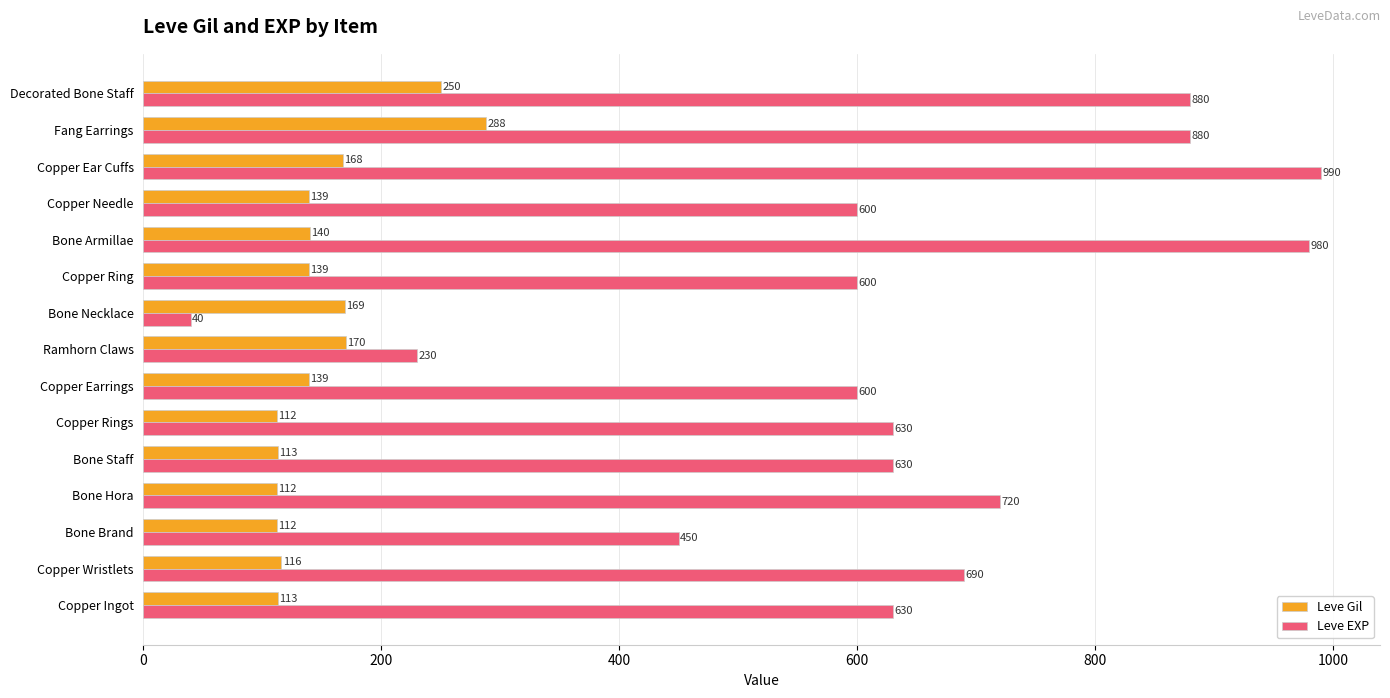

List the series in order of their overall mean, lowest first.

Leve Gil, Leve EXP